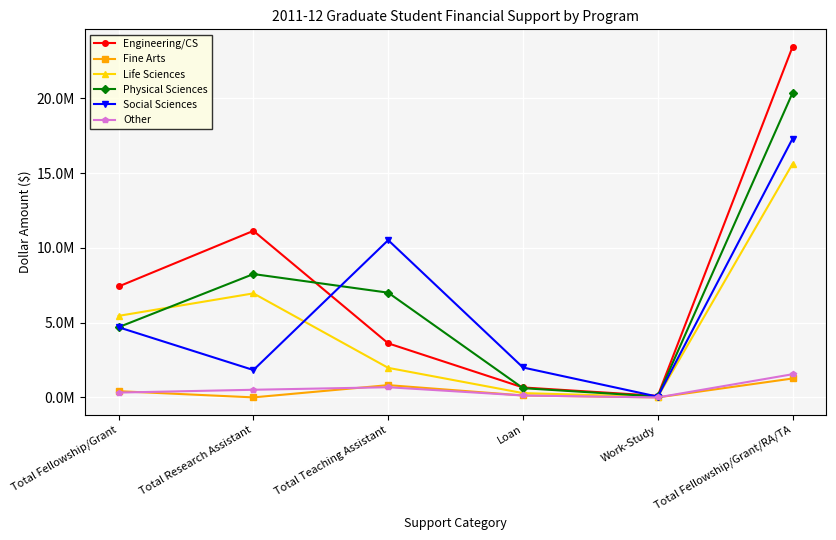

What is the maximum value shown in the chart?

23441302